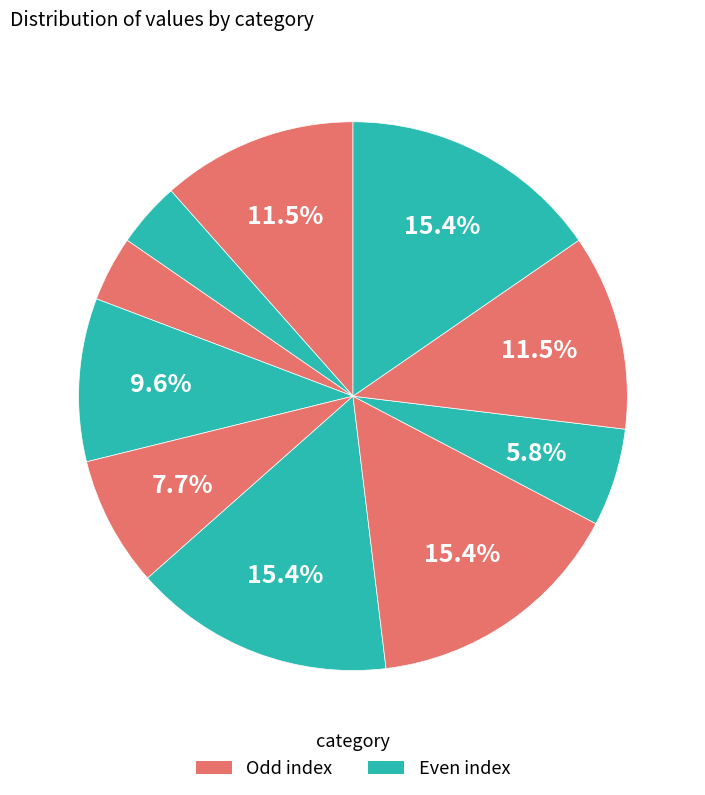

Is there a majority slice in this chart?

No